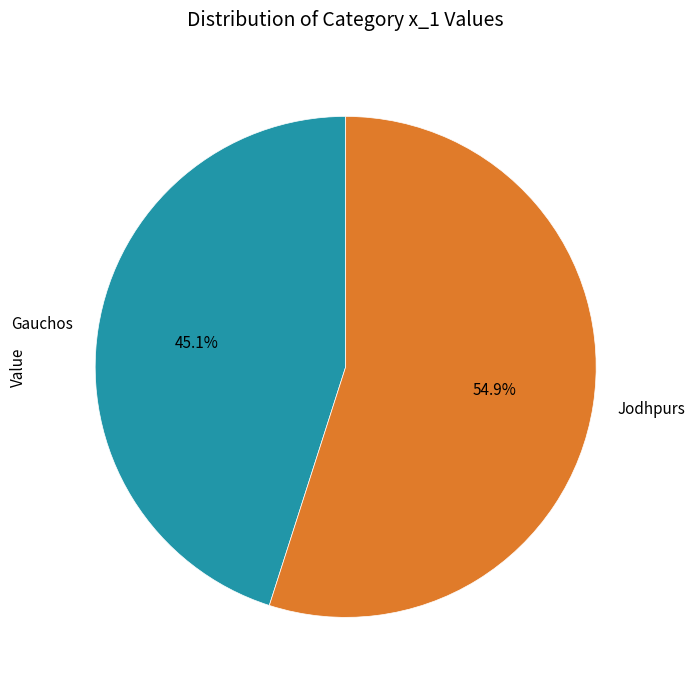

True or false: Gauchos accounts for 45% of the total.

True